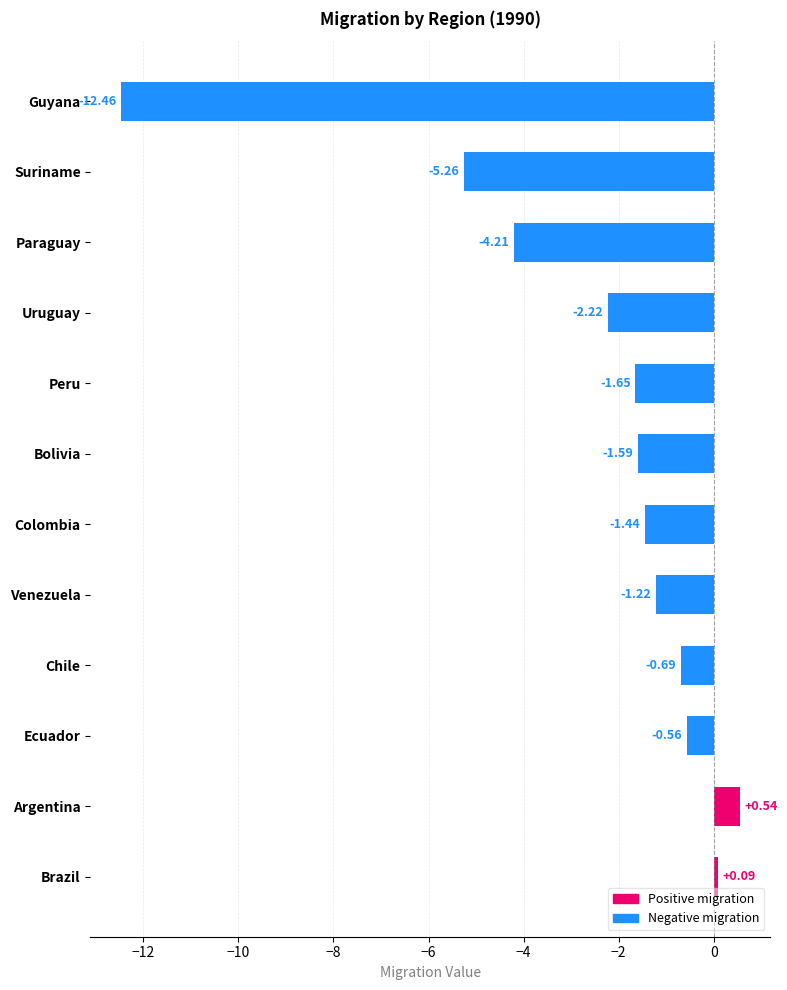

Does the chart contain stacked bars?

No